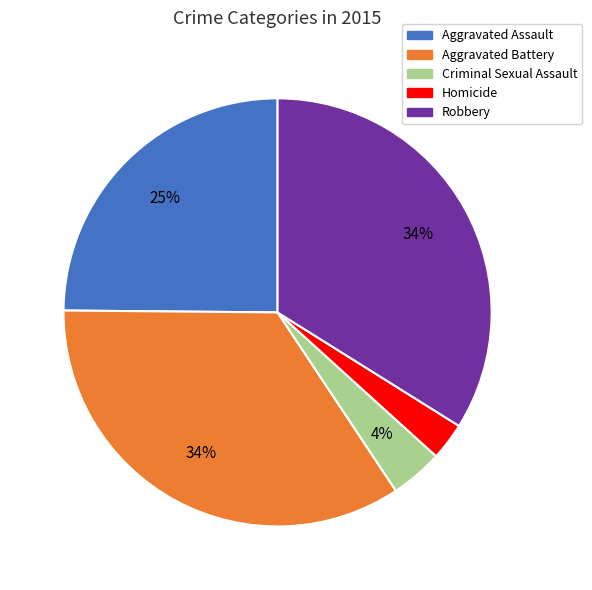

What is the ratio of the value at Criminal Sexual Assault to the value at Aggravated Assault?

0.2